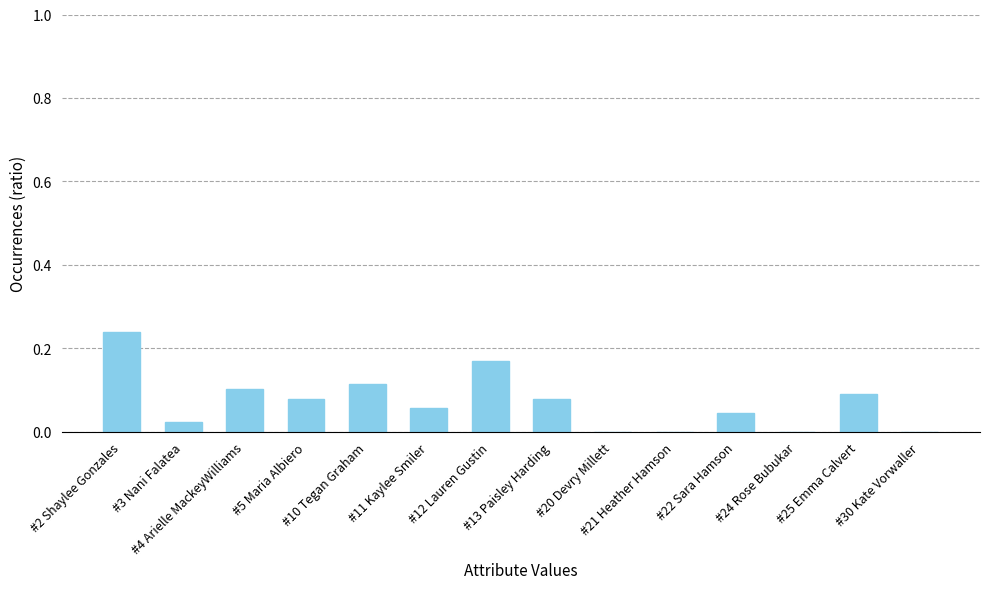

What is the sum of all values?

1.0